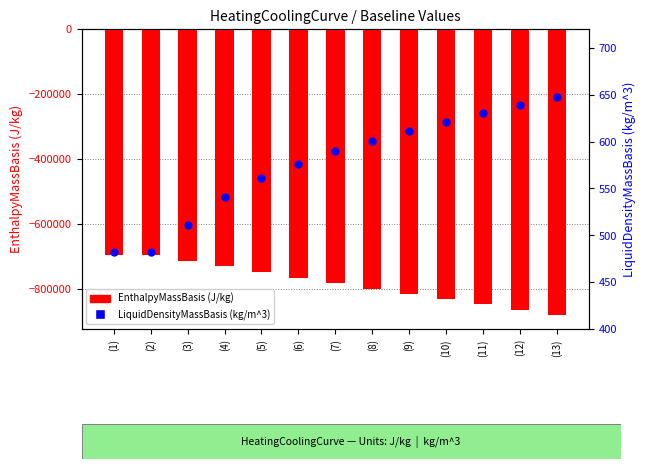

What is the total value across all series at (6)?

-764418.1